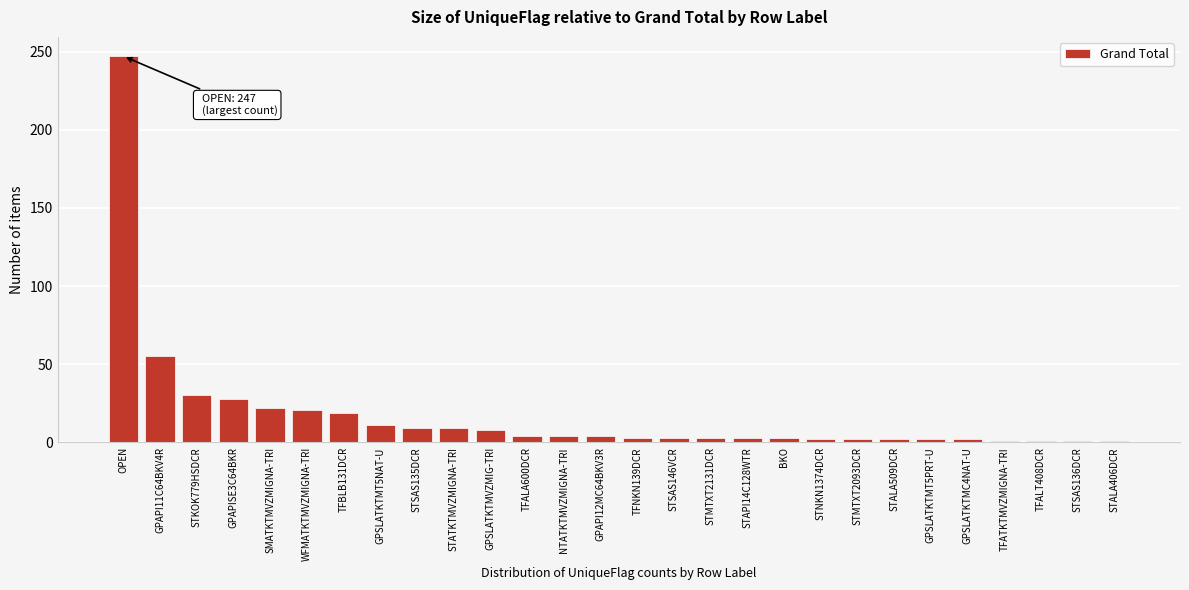

What is the label of the 3rd bar from the left?

STKOK779HSDCR